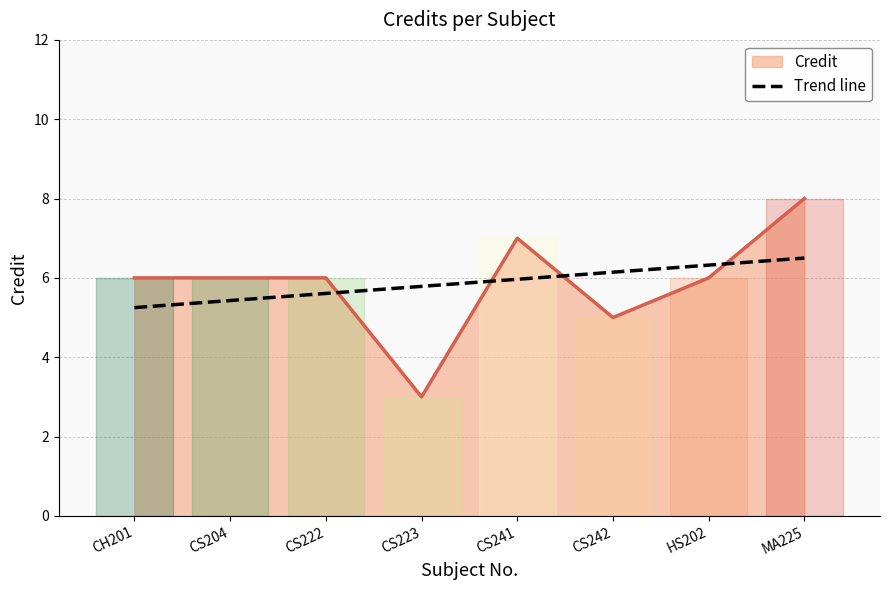

How many lines are shown in the chart?

1